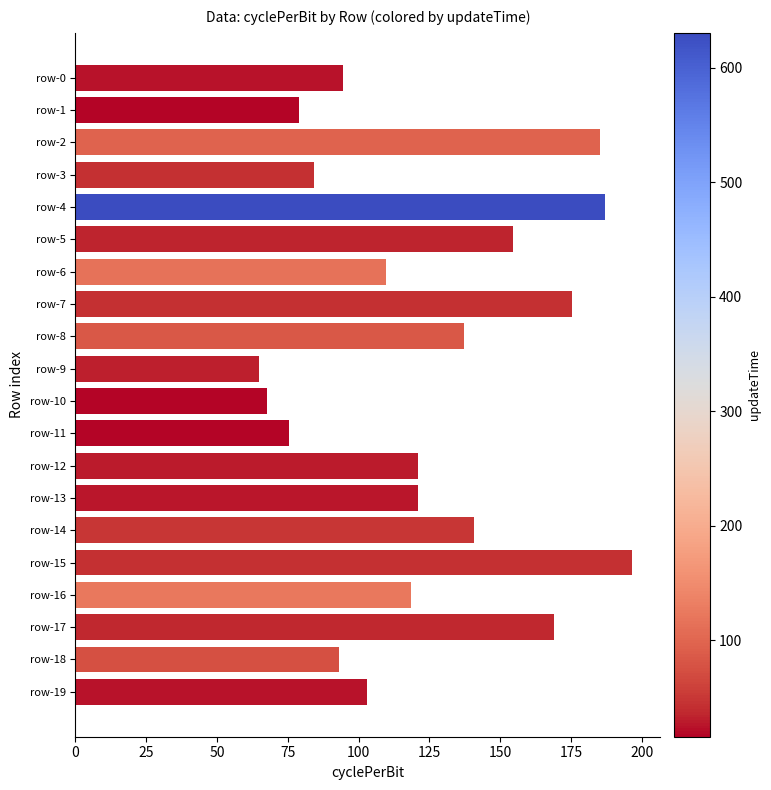

What is the value of the 17th bar from the top?

118.7